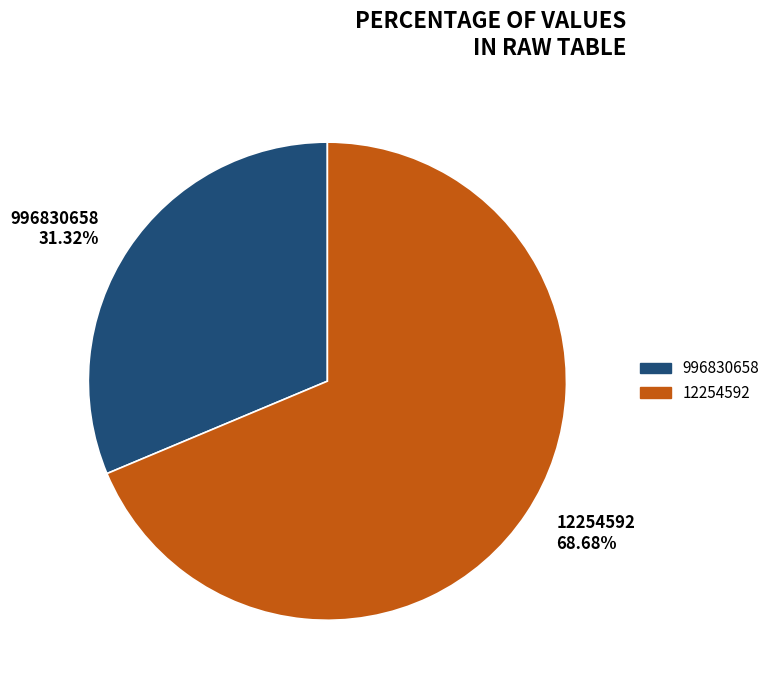

How many slices are in this pie chart?

2